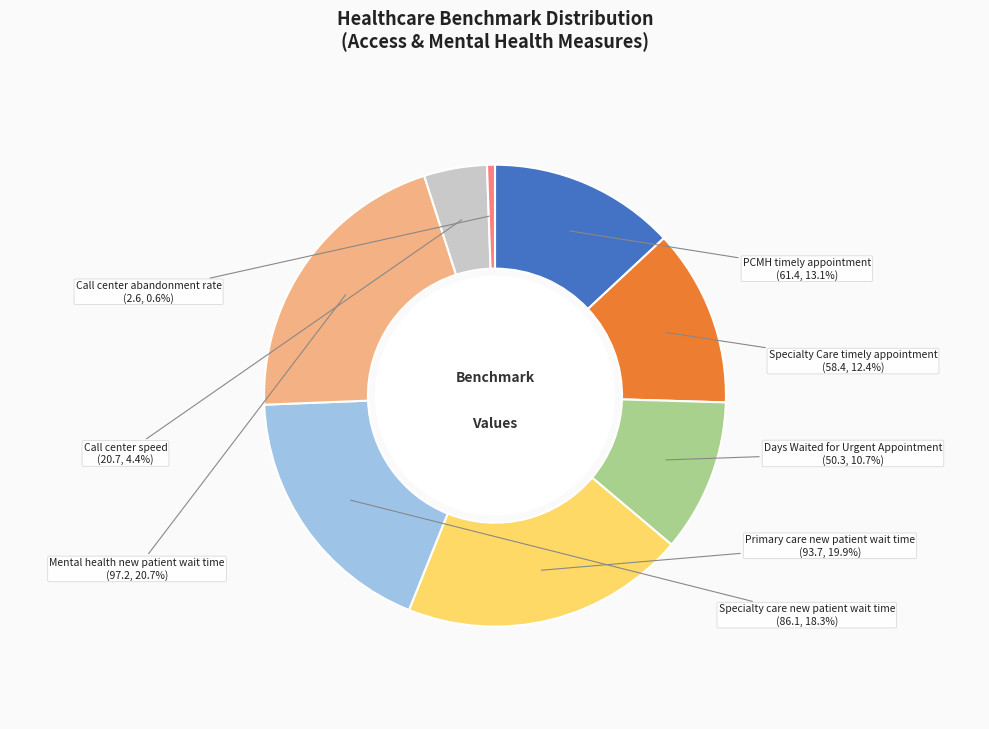

Which slice is the smallest?

Call center abandonment rate